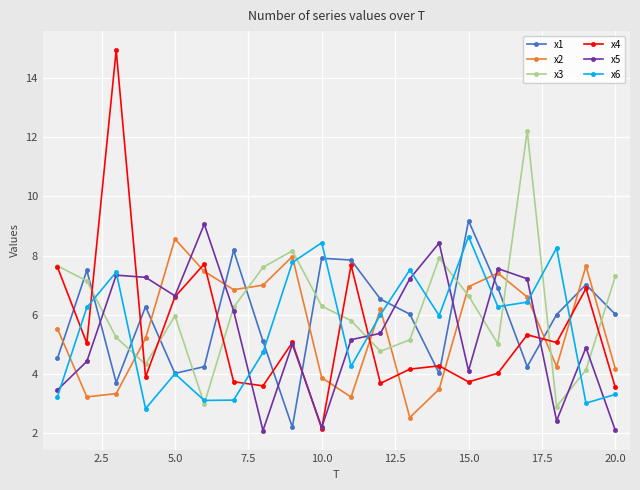

What is the difference between the second highest and second lowest values in the x6 series?

5.4